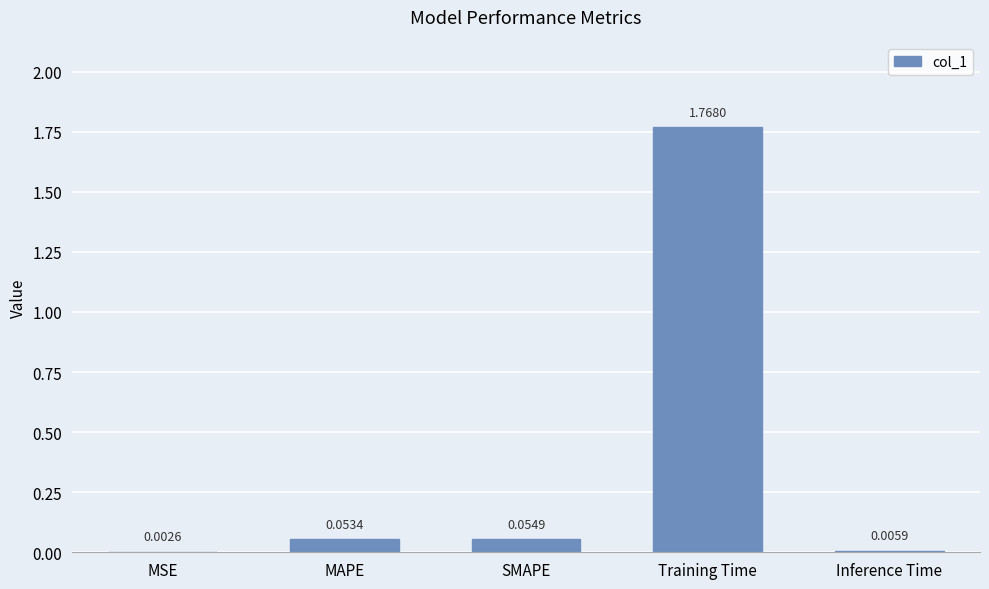

Which has a higher value, Inference Time or MSE?

Inference Time